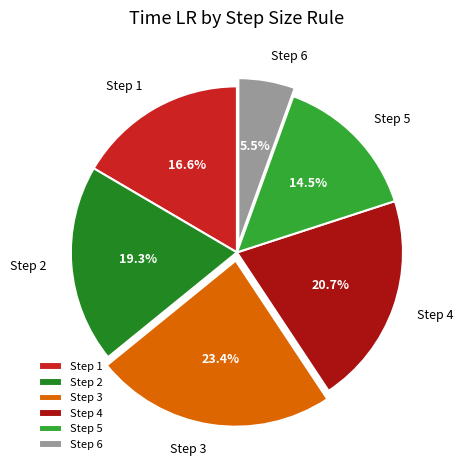

Between Step 2 and Step 6, which is larger?

Step 2